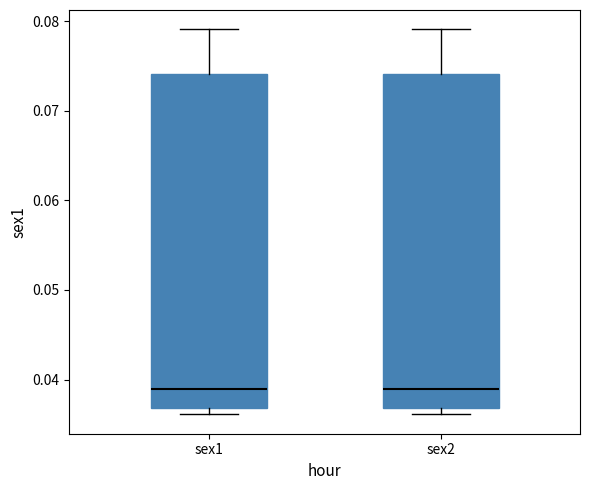

Reading left to right, read every box against the y-axis: the position of its median line, the range the box covers, and the ends of its whiskers. The values are not printed on the chart, so give them approximately, as read against the axis.

sex1: median 0.039, box 0.037 to 0.074, whiskers 0.036 to 0.079
sex2: median 0.039, box 0.037 to 0.074, whiskers 0.036 to 0.079